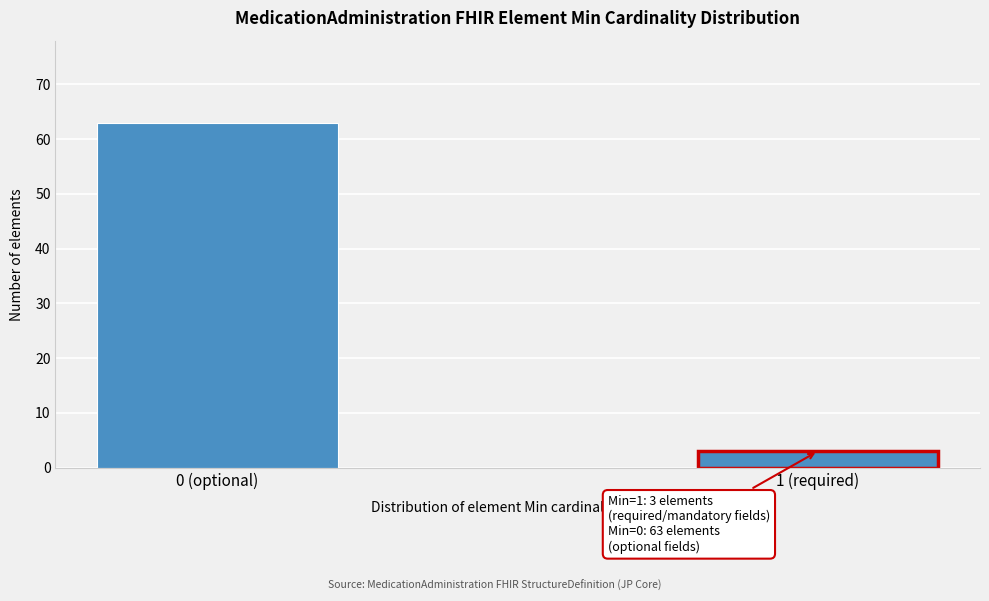

Reading left to right, list all the values displayed in this chart.

63	3